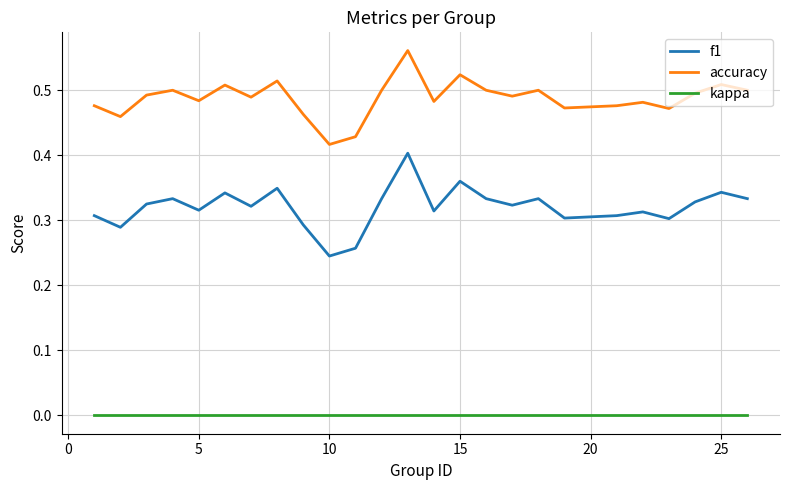

Which series has the largest total across all categories?

accuracy